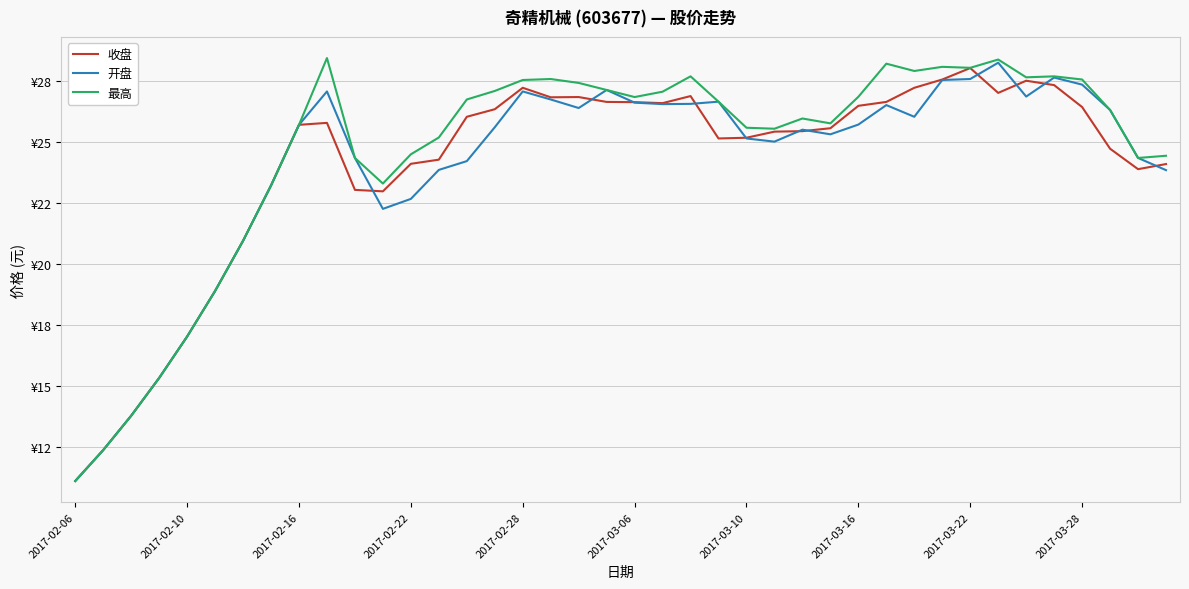

Does the chart display data point markers on the line(s)?

No